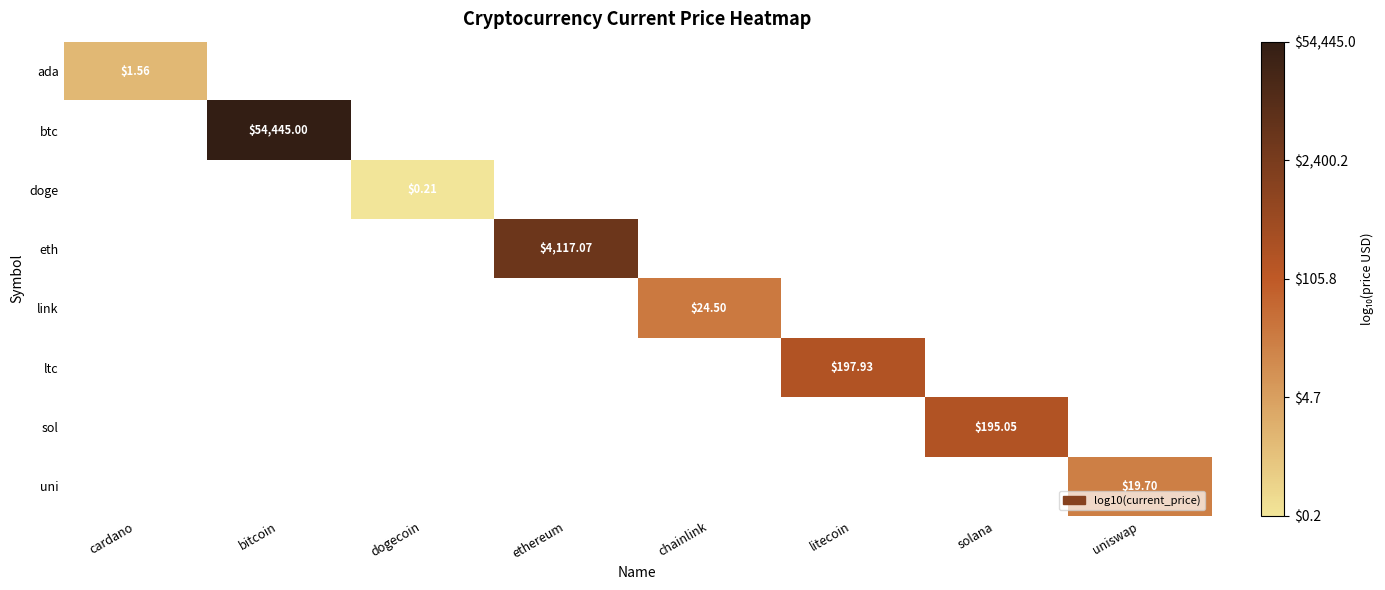

Is it true that ada equals 0.3 at cardano?

False